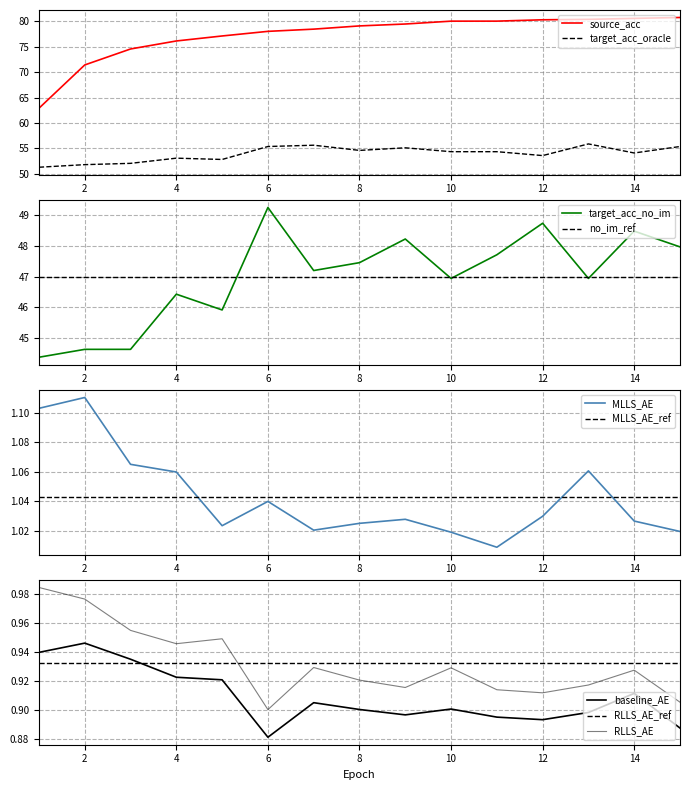

The value of source_acc at 15 is 23.9. True or false?

False